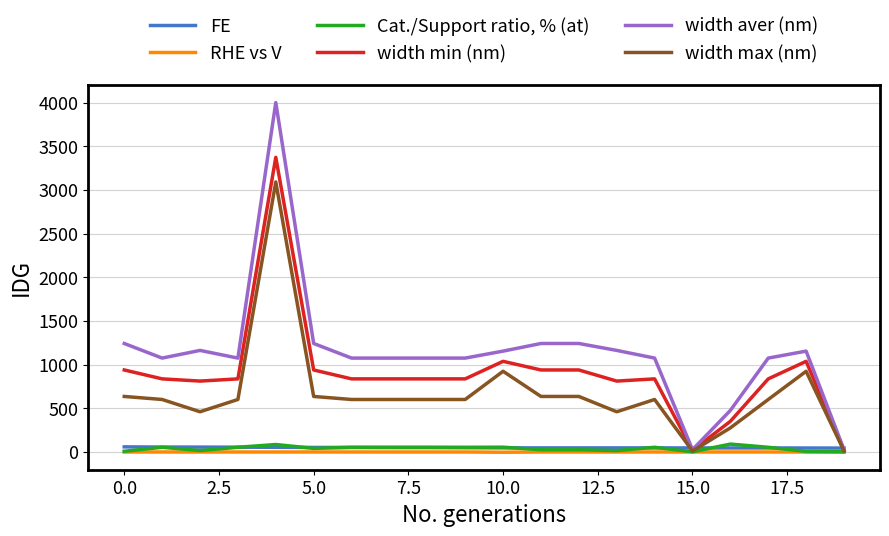

Which series has the largest range (max minus min)?

width aver (nm)